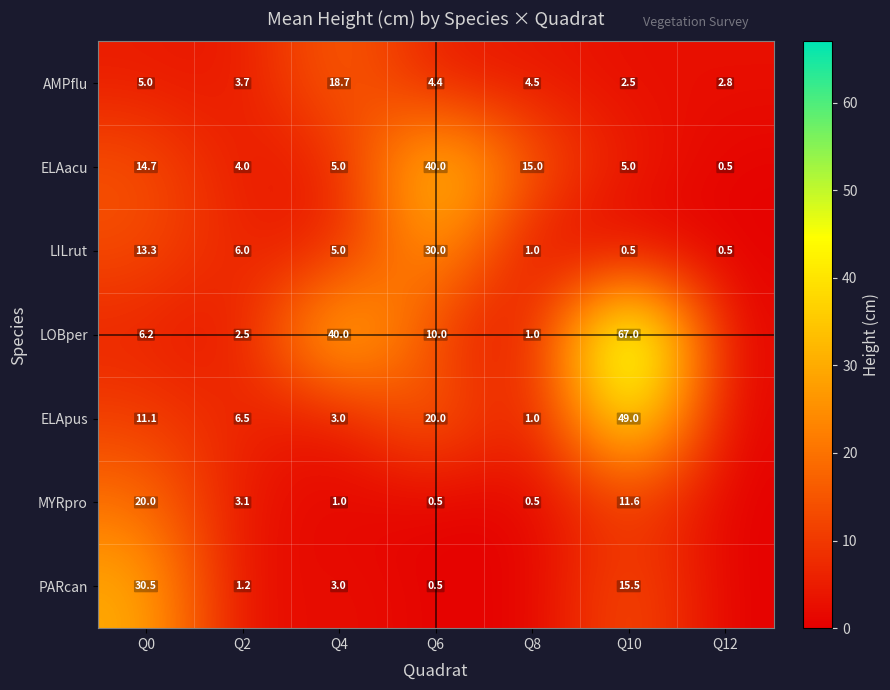

Which series changed the most between Q4 and Q6?

ELAacu